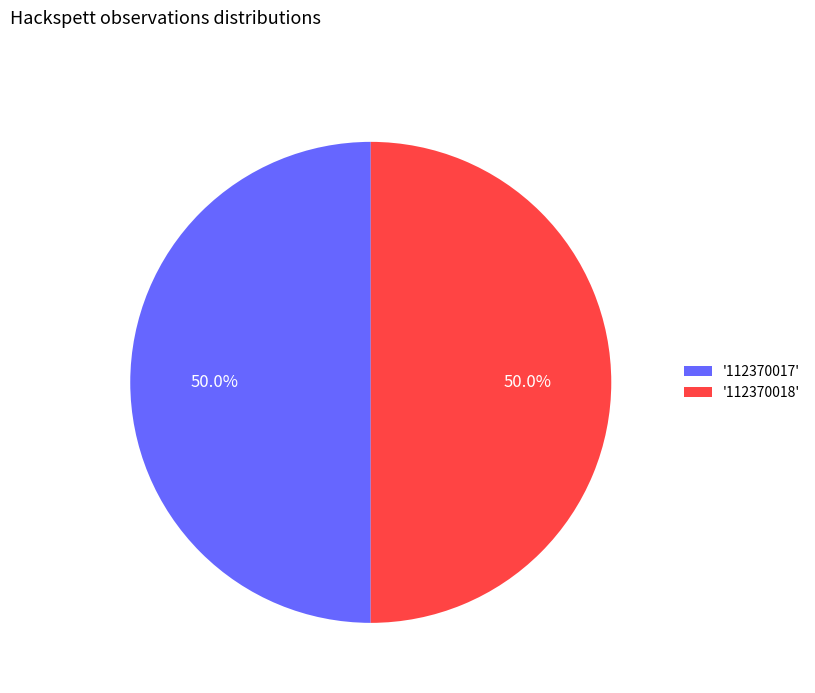

Is the sum of '112370018' and '112370017' greater than half?

Yes